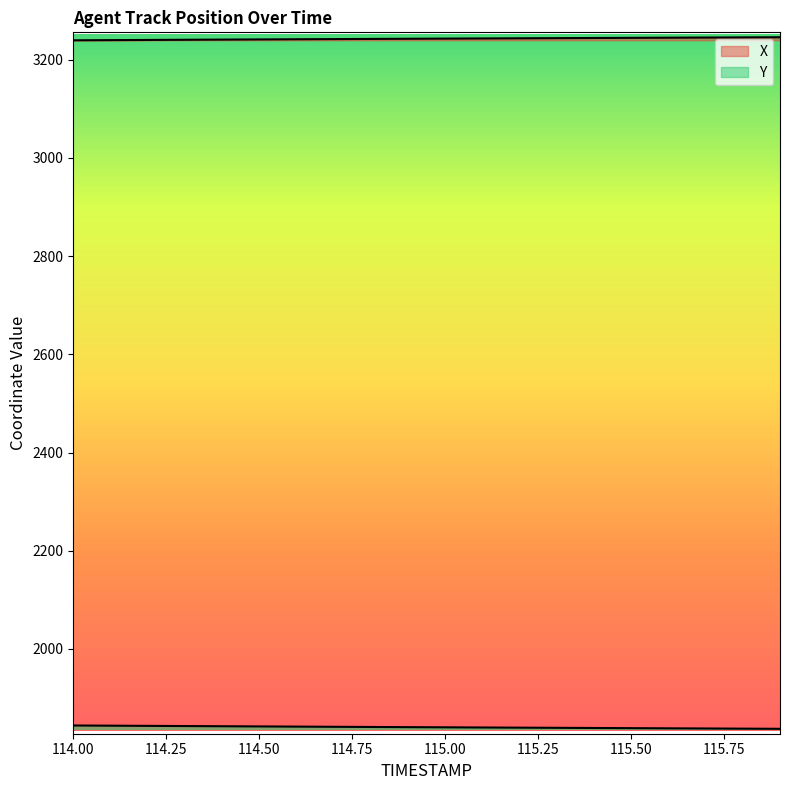

At which category is the sum across all series the highest?

114.0